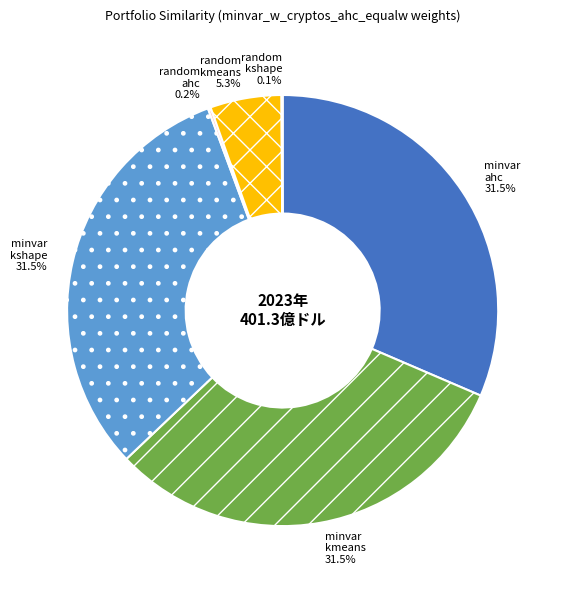

Do minvar ahc and minvar kshape together represent more than half of the pie?

Yes